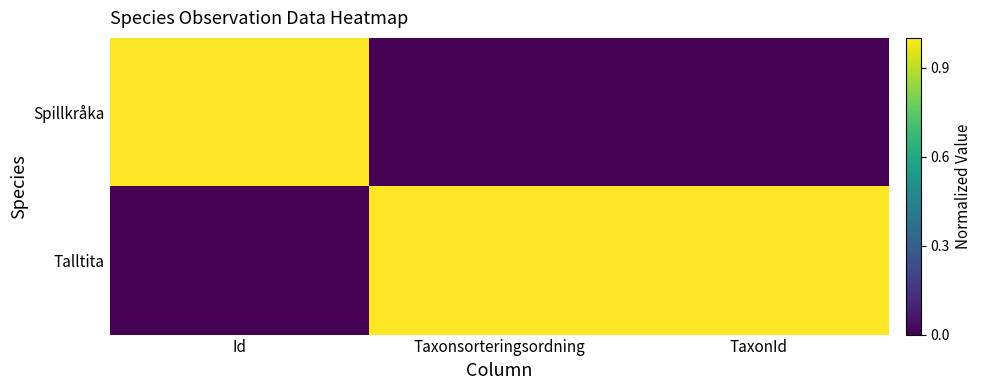

Reading left to right, extract all data points from this chart.

Spillkråka: Id=1	Taxonsorteringsordning=0	TaxonId=0
Talltita: Id=0	Taxonsorteringsordning=1	TaxonId=1